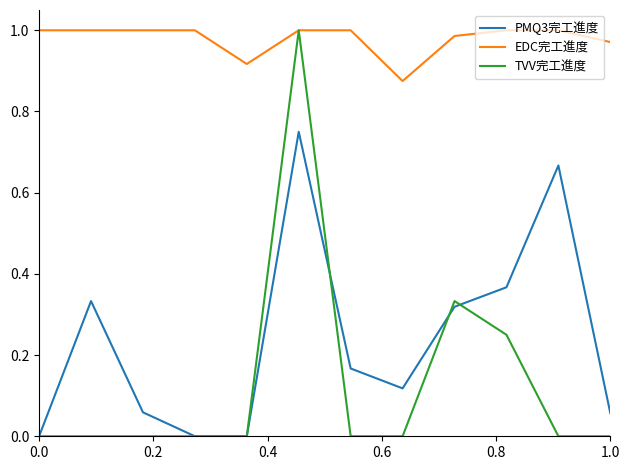

Which series has the widest spread of values?

TVV完工進度